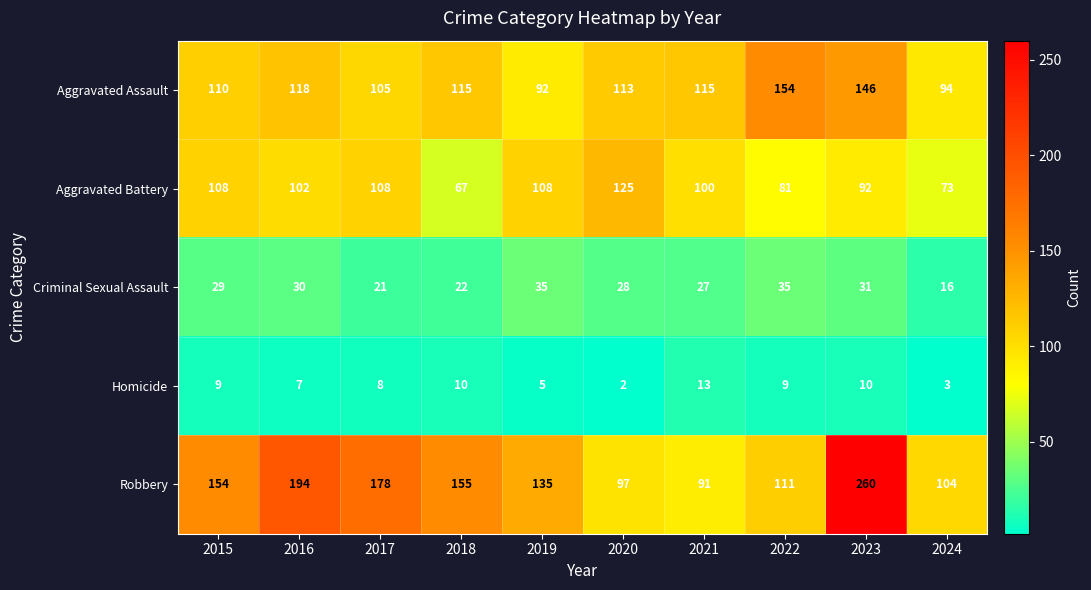

The Homicide series shows 13 at 2021. True or false?

True